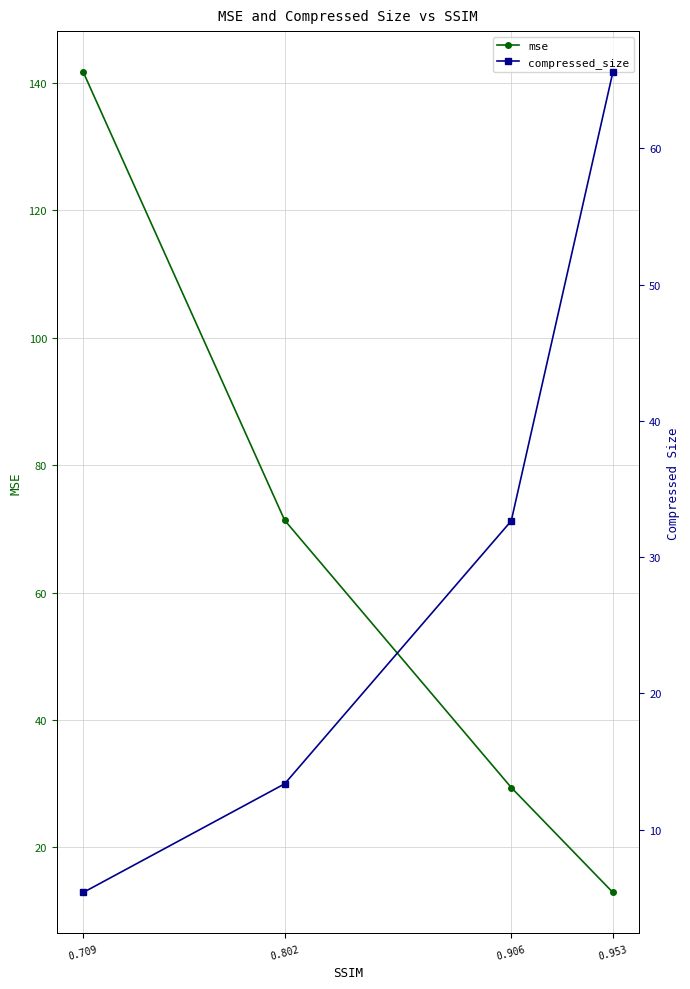

How many times do compressed_size and mse cross each other?

1